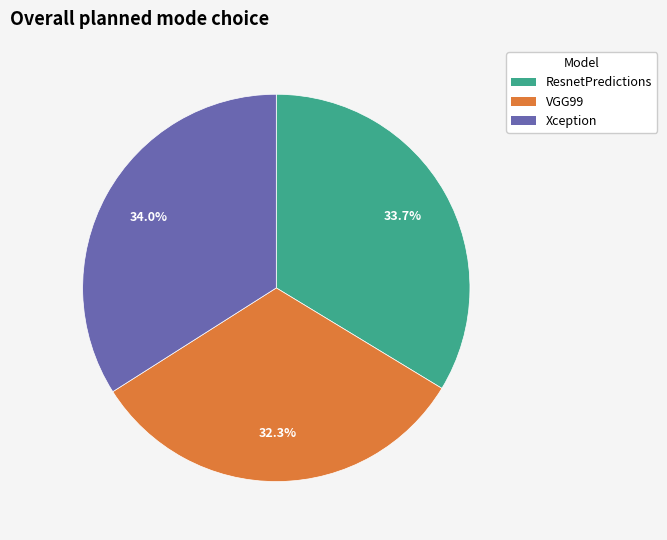

Is the sum of VGG99 and Xception greater than half?

Yes